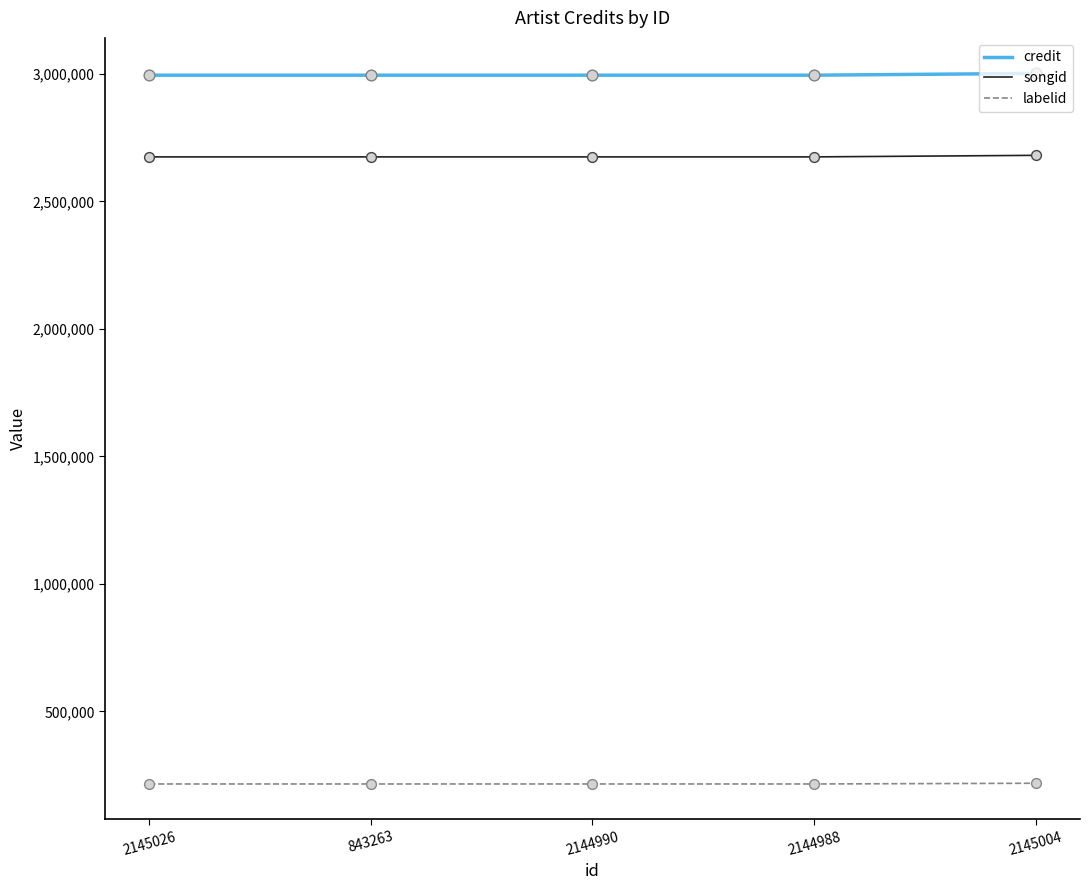

Is the value of credit at 2144990 greater than the value of songid at 2145004?

Yes